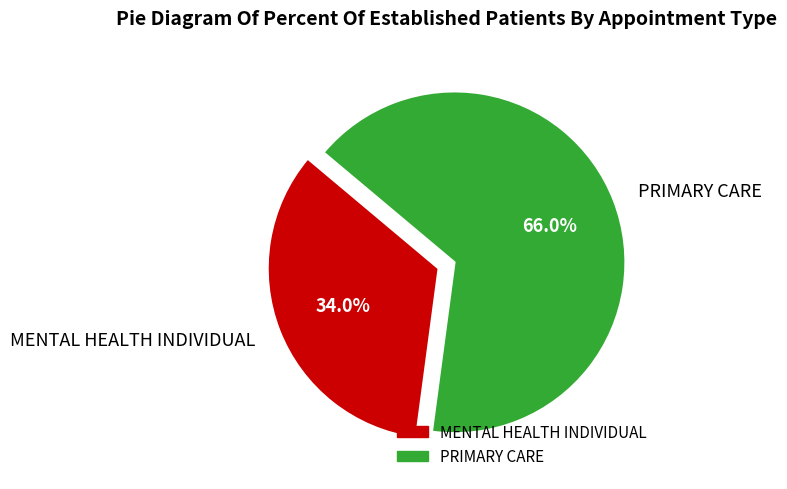

Which slice is the smallest?

MENTAL HEALTH INDIVIDUAL